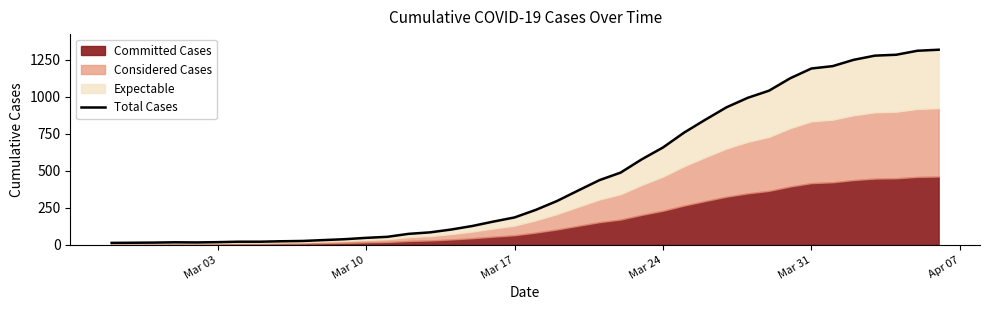

Reading right to left, transcribe all the data shown in this chart.

1319	1312	1285	1279	1251	1208	1192	1126	1042	994	930	846	759	658	578	488	437	367	296	236	185	157	127	103	84	74	54	47	38	32	26	24	21	21	18	16	17	15	14	13